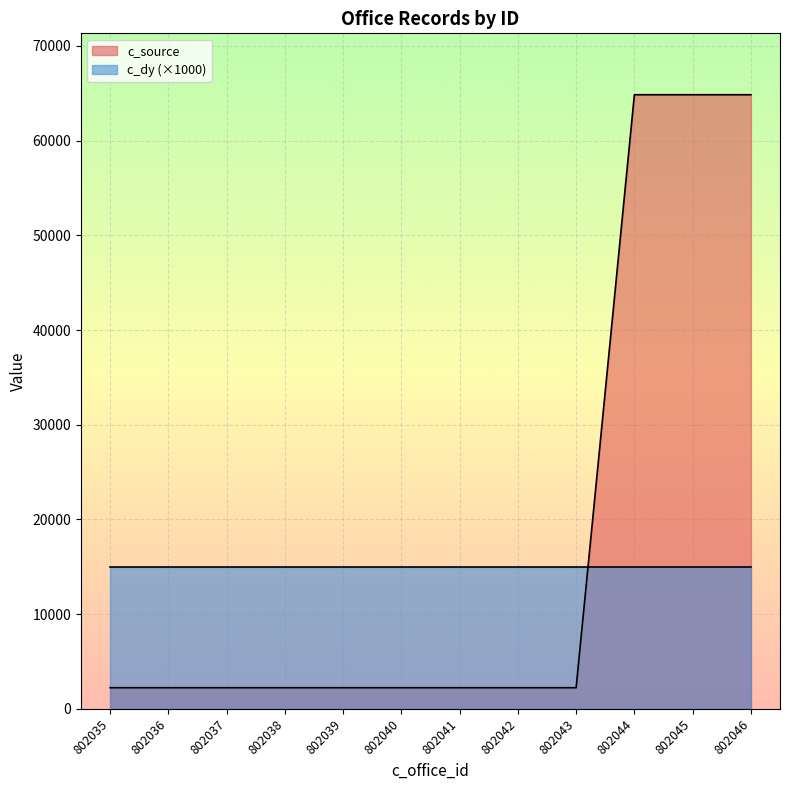

How many values are between 2229 and 64848?

12